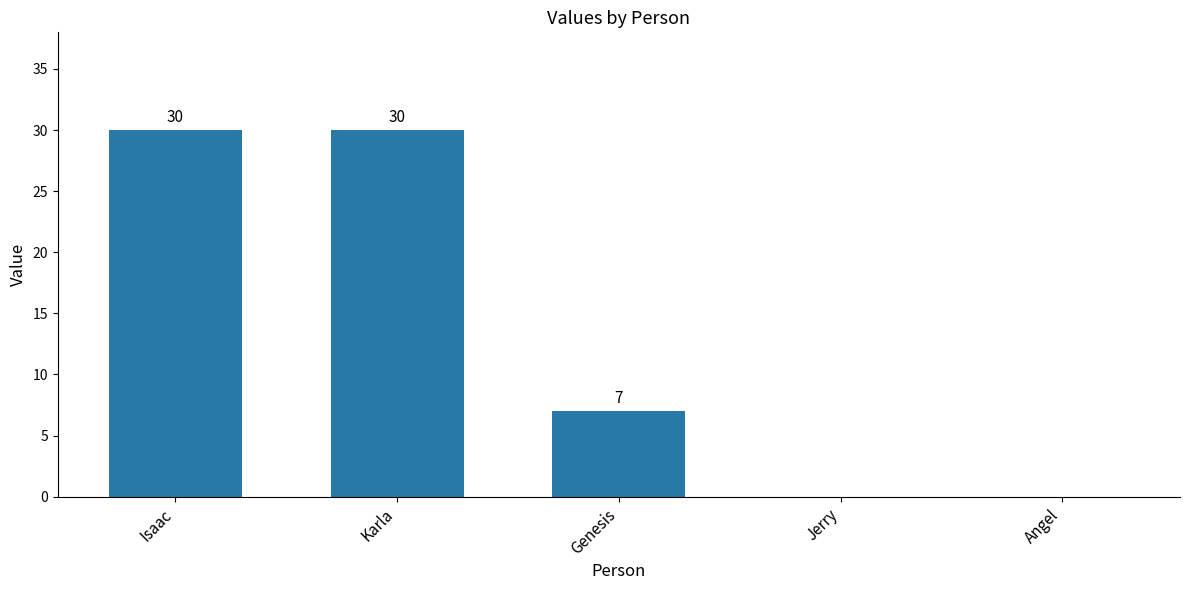

At which label is the value closest to 15?

Genesis